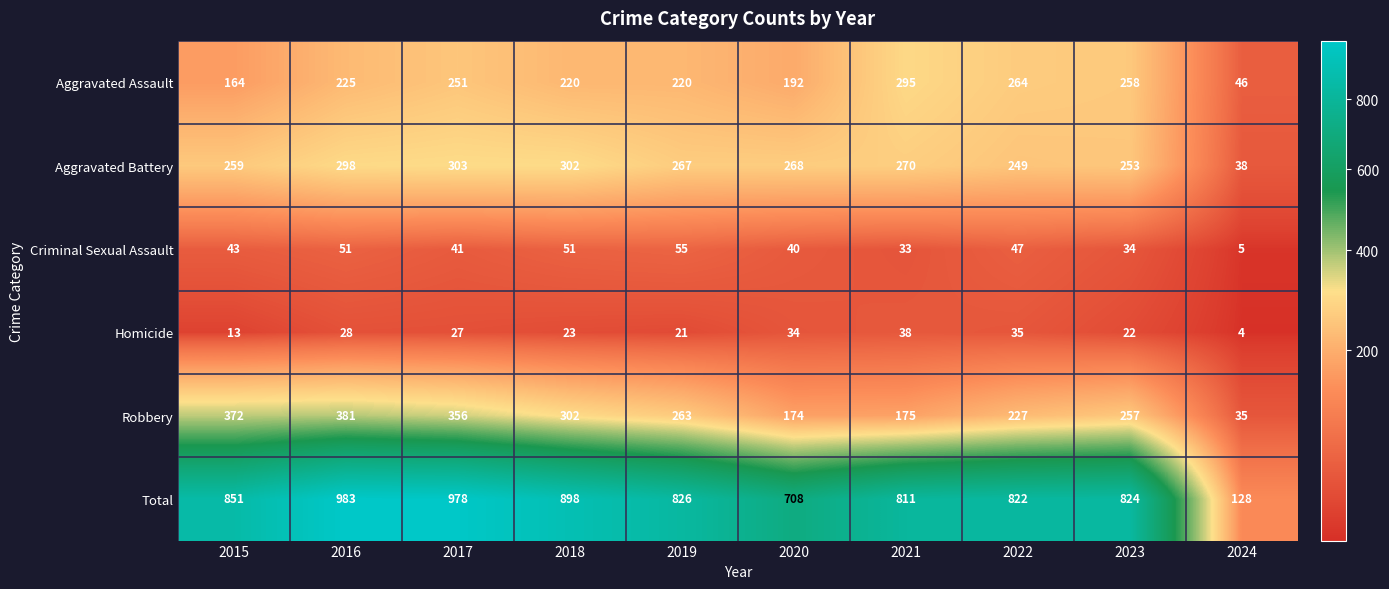

Which series has the widest spread of values?

Total